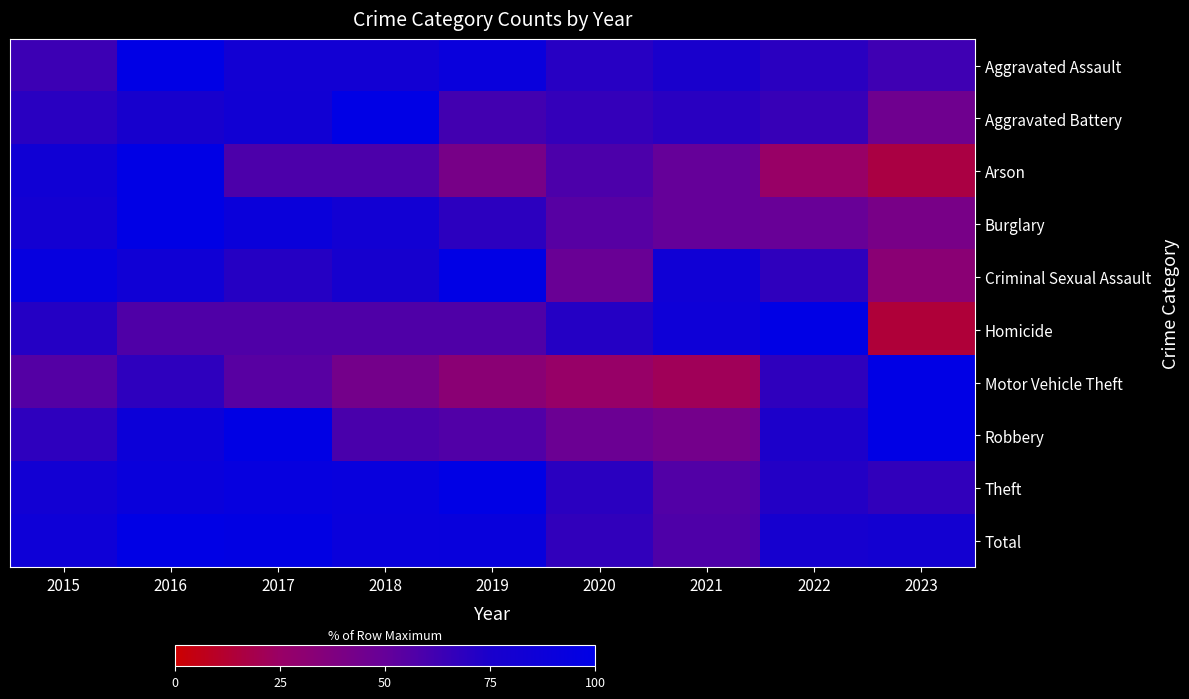

List the series in order of their peak value, highest first.

Aggravated Assault, Aggravated Battery, Arson, Burglary, Criminal Sexual Assault, Homicide, Motor Vehicle Theft, Robbery, Theft, Total